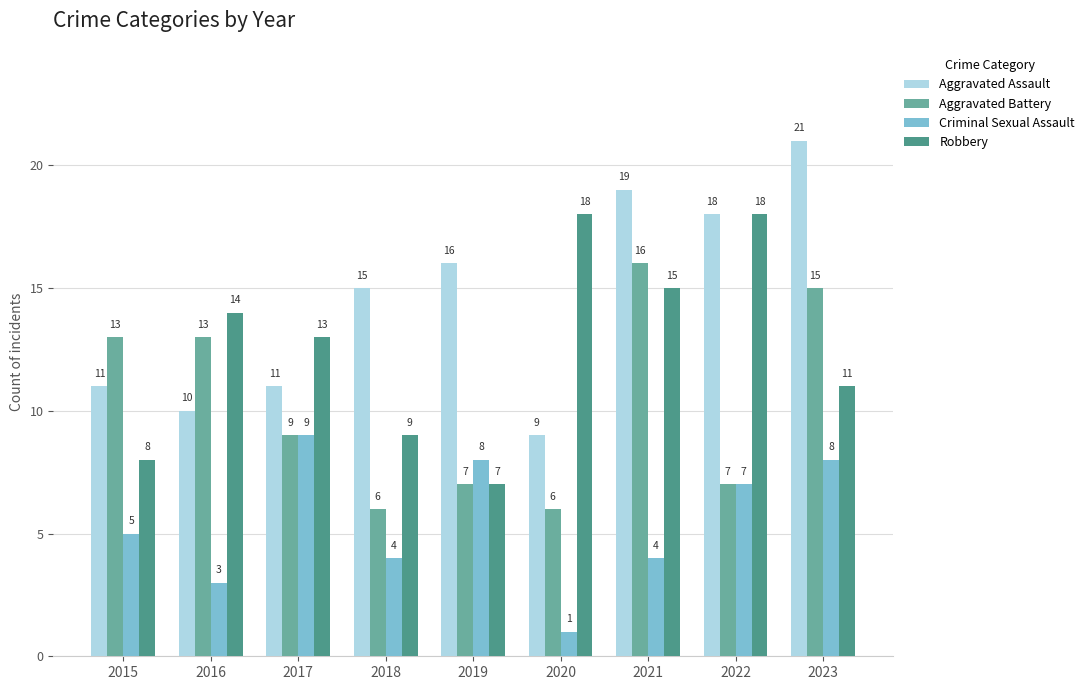

Which series has the widest spread of values?

Aggravated Assault